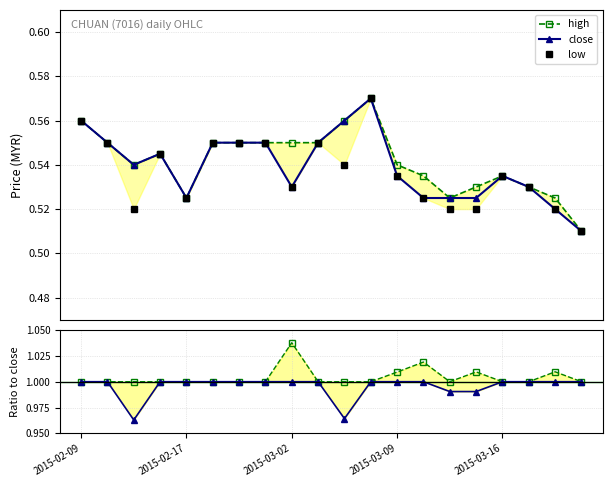

True or false: low has more than 1 points higher than both neighbors.

False